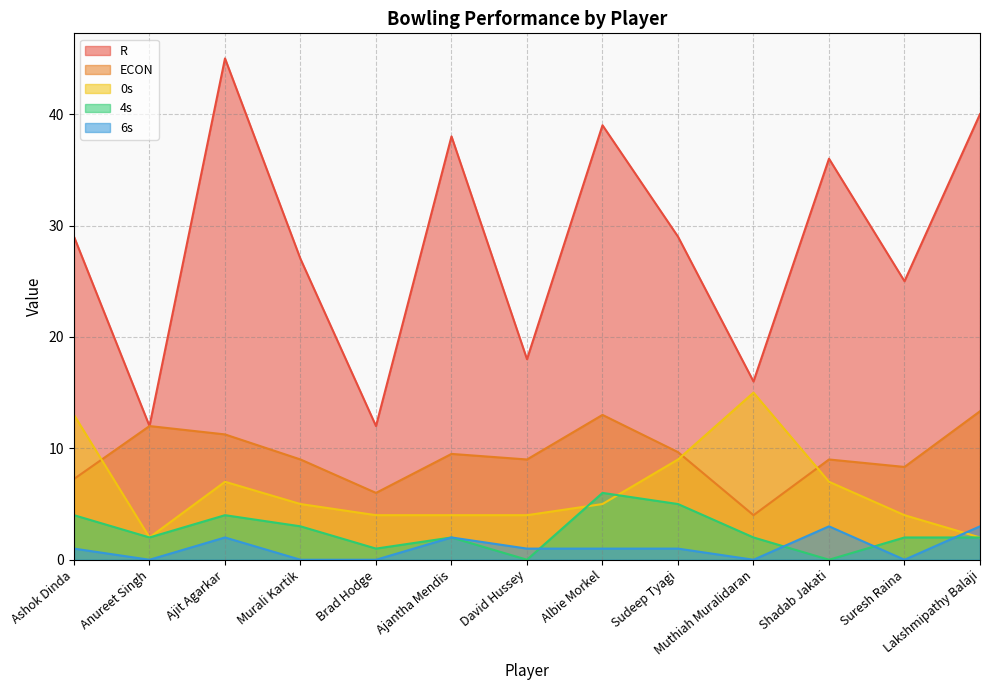

How many 4s values are between 2 and 4?

8